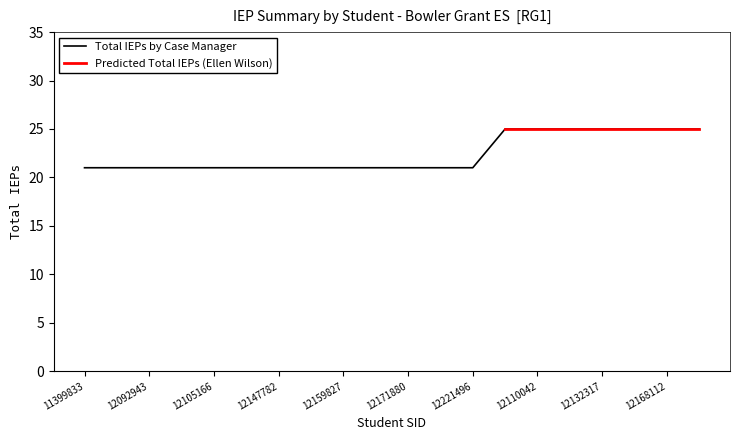

What is the maximum value for Total IEPs by Case Manager?

25